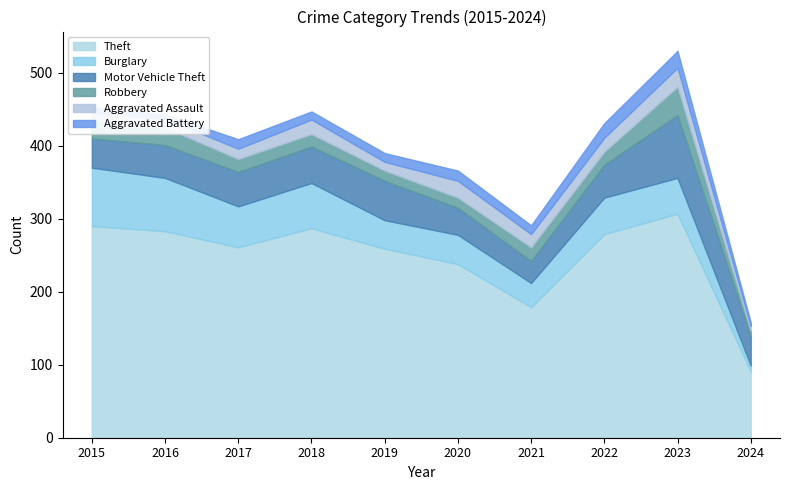

How many values in the Robbery series are below 18?

4